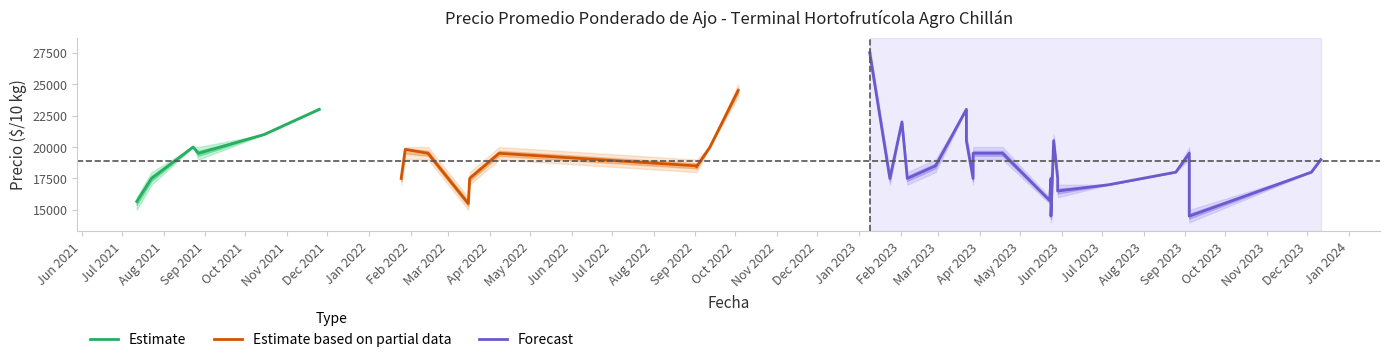

What is the maximum value for Precio minimo?

27000